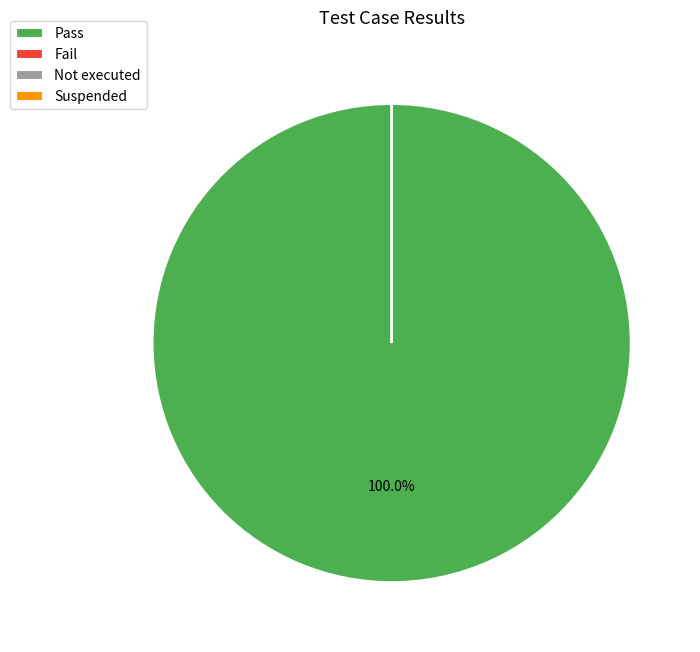

Combined, what portion of the pie is Pass and Suspended?

100.0%